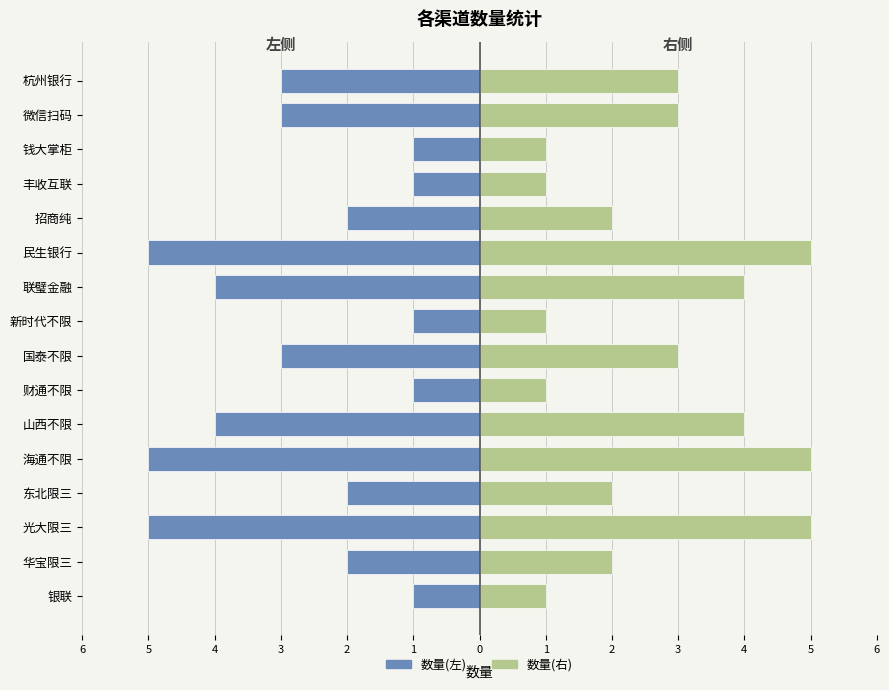

Which series has the largest range (max minus min)?

数量